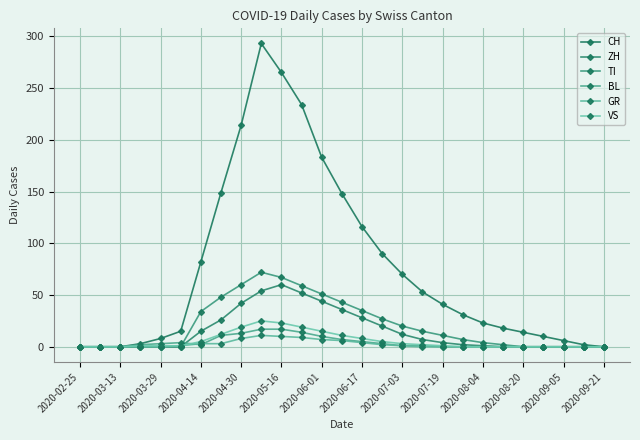

What is the average value of the CH series?

77